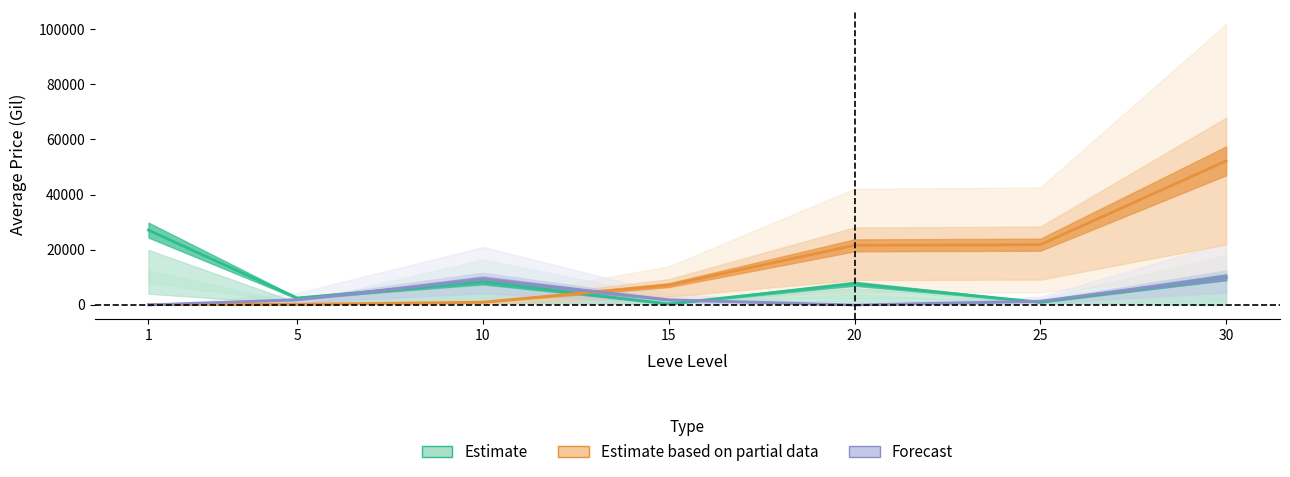

At 20, list the series in order from largest to smallest.

Leve Gil, currentAveragePrice, currentAveragePriceHQ